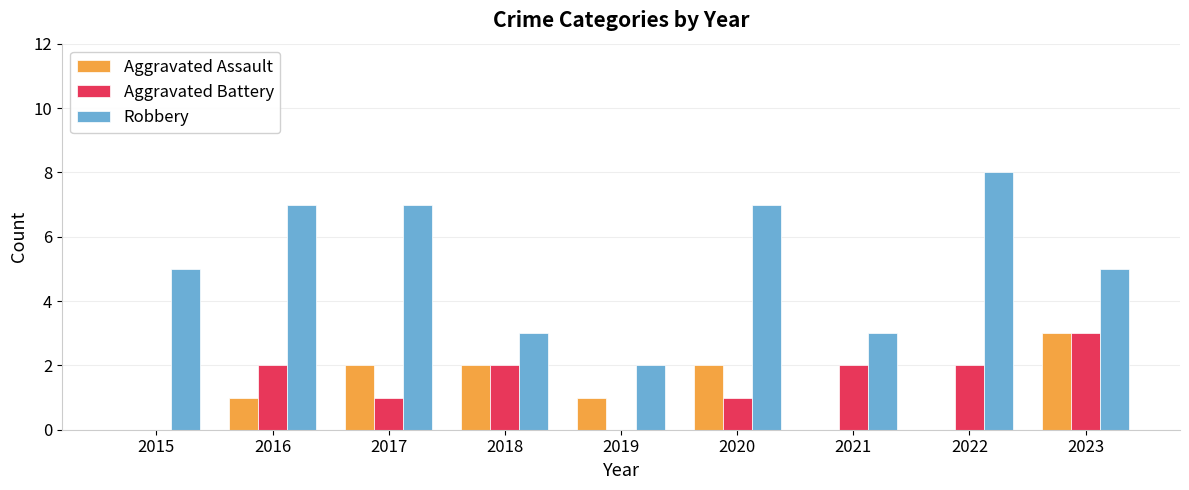

At which category does the chart reach its peak across all series?

2022